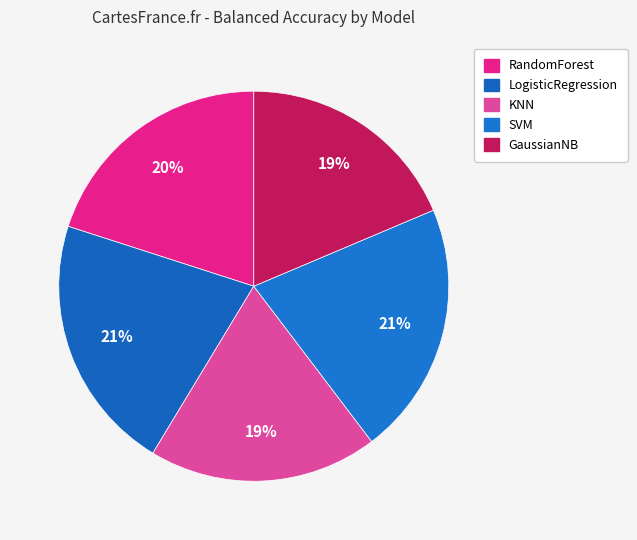

What portion of the pie excludes SVM?

79.0%